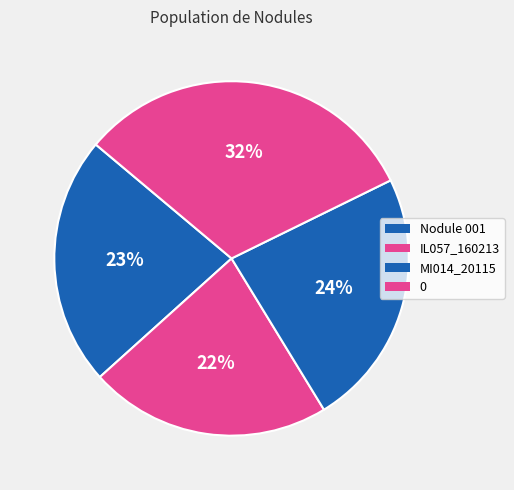

To the nearest percent, what is the average slice percentage?

25%